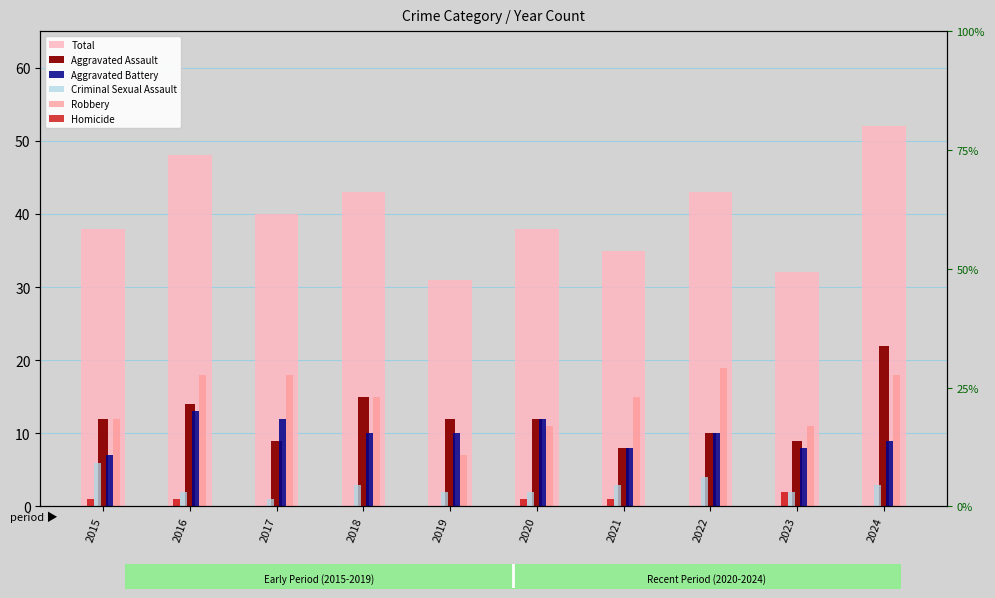

At which label does Criminal Sexual Assault first exceed 3?

2015